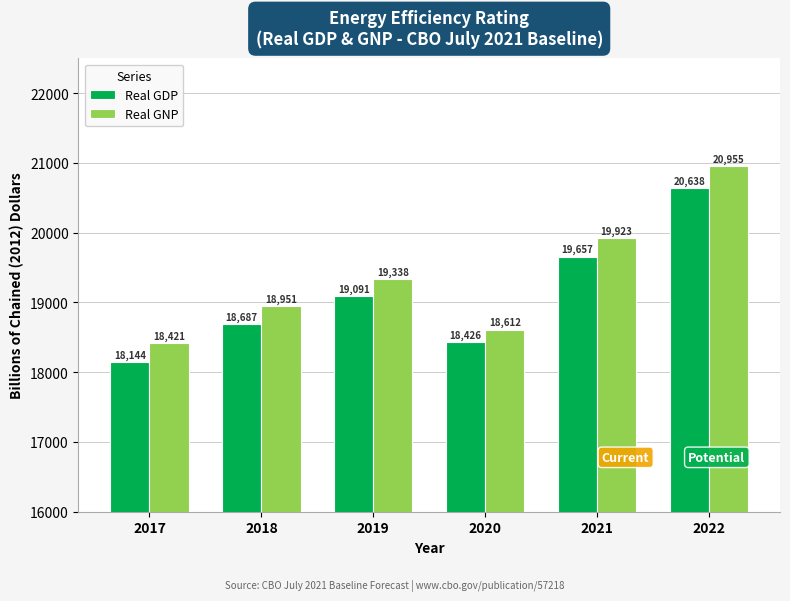

Rank the categories by Real GDP value from highest to lowest.

2022, 2021, 2019, 2018, 2020, 2017